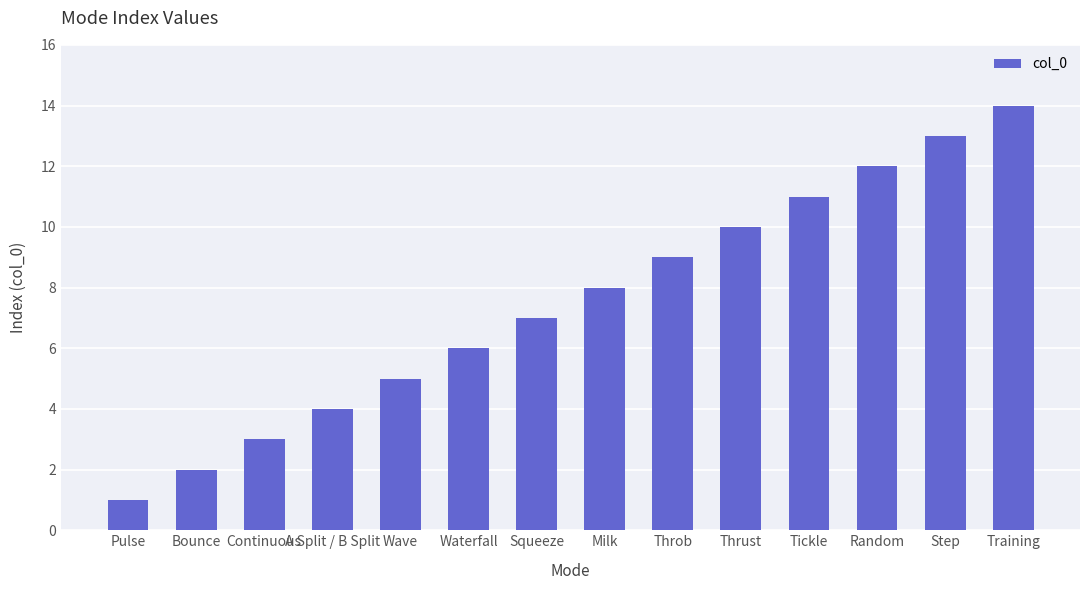

List the labels in order of value, largest first.

Training, Step, Random, Tickle, Thrust, Throb, Milk, Squeeze, Waterfall, Wave, A Split / B Split, Continuous, Bounce, Pulse